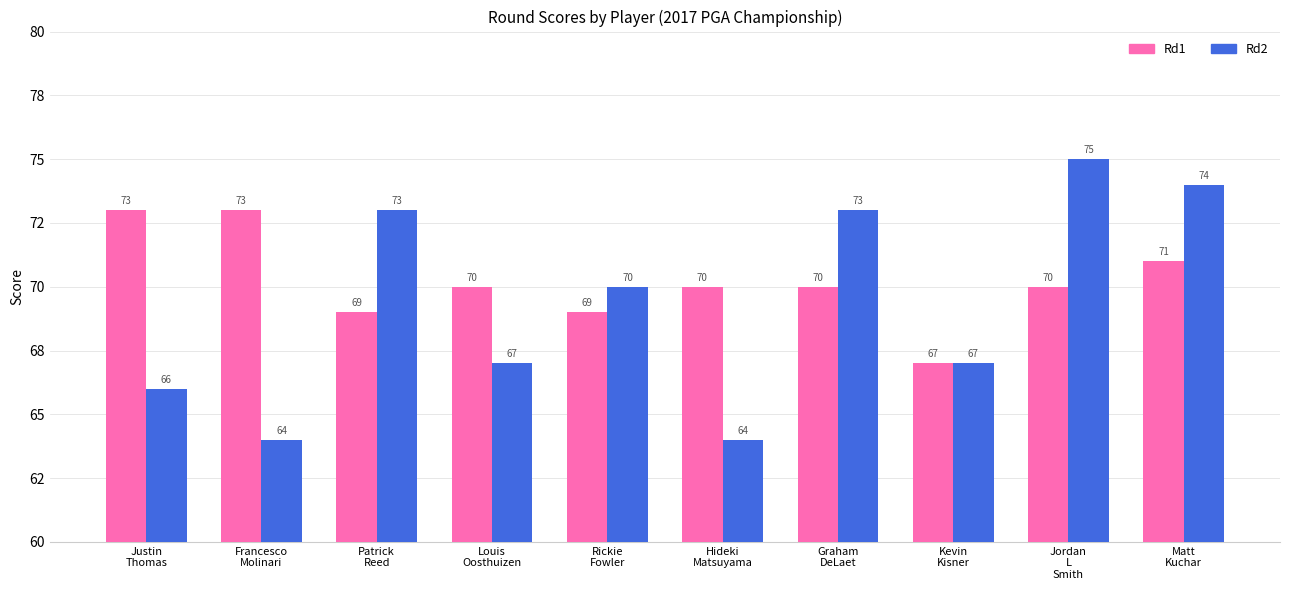

What is the label of the 7th bar from the left?

Graham
DeLaet